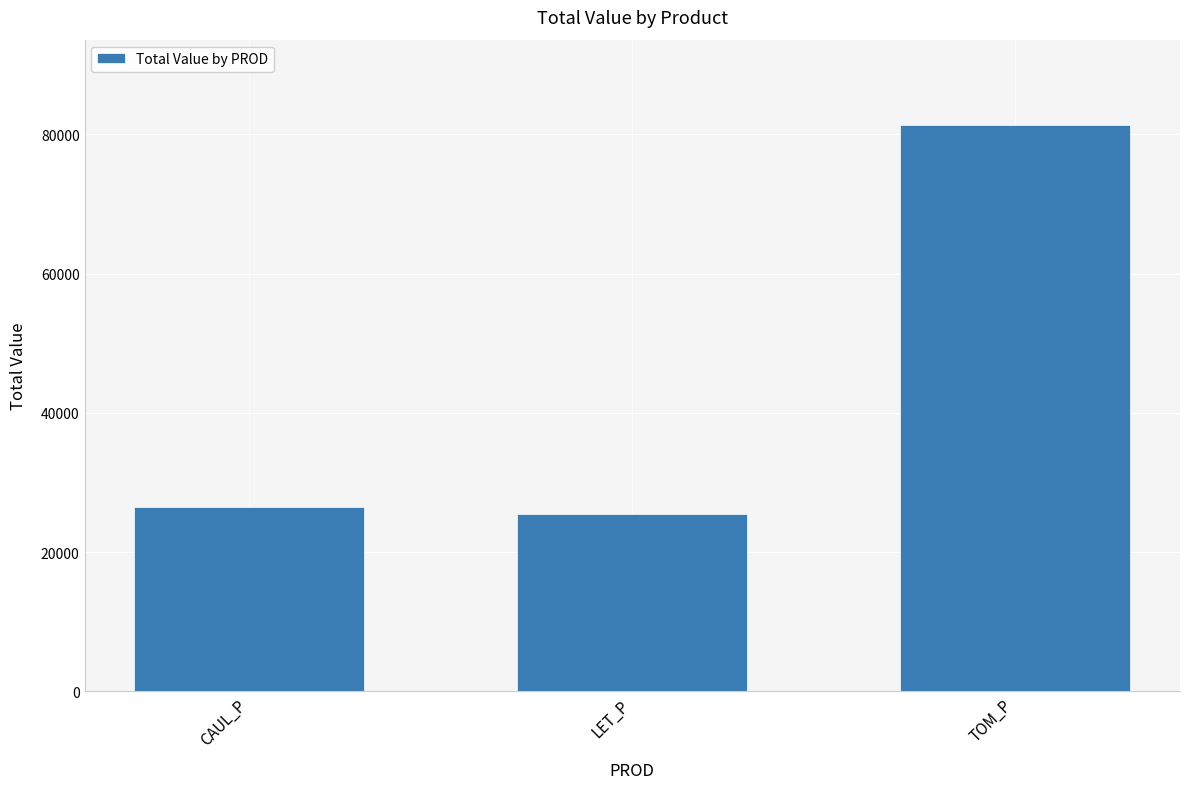

Where does the data first go above 26413?

CAUL_P